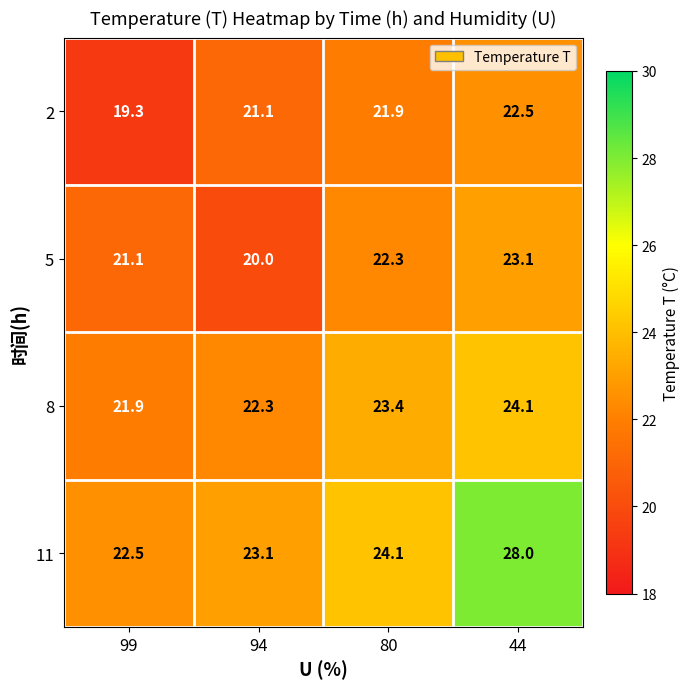

Rank the series by their maximum value, from lowest to highest.

2, 5, 8, 11